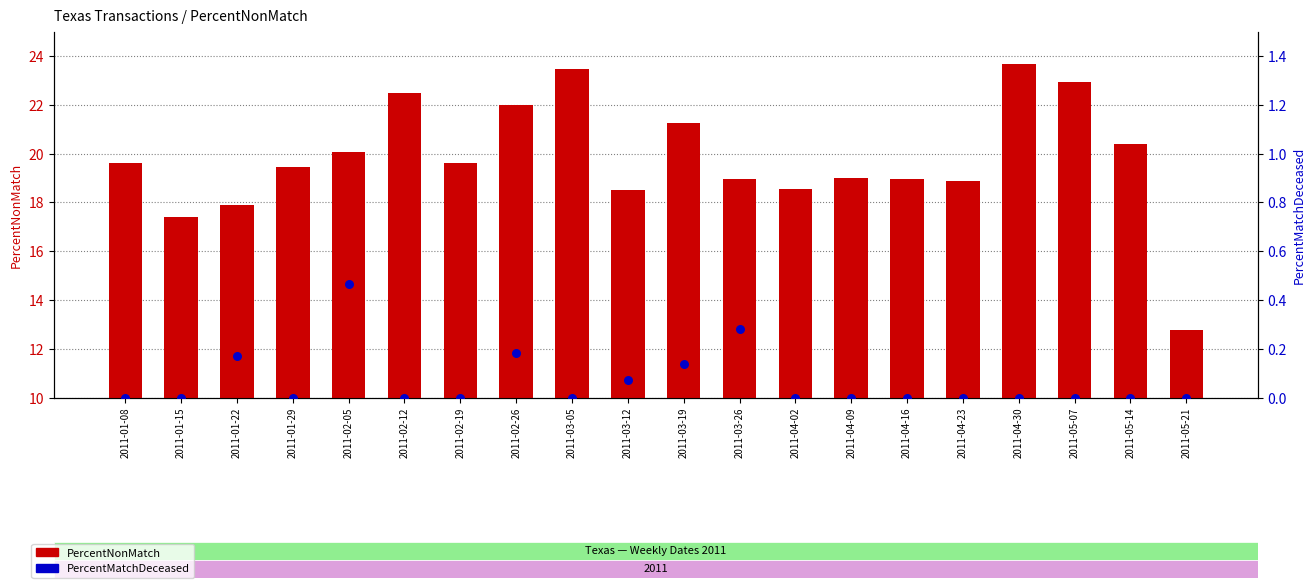

Which series reaches the maximum Y coordinate?

PercentNonMatch